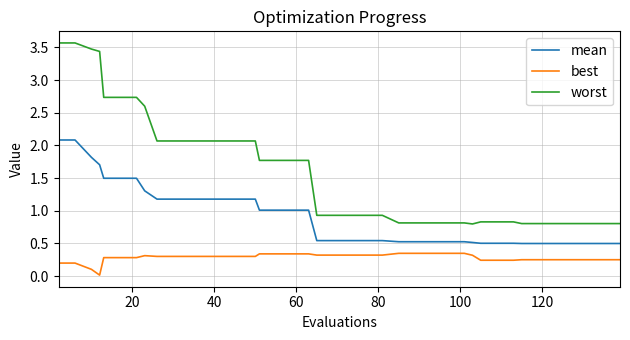

What is the difference between the maximum and minimum values in the mean series?

1.6